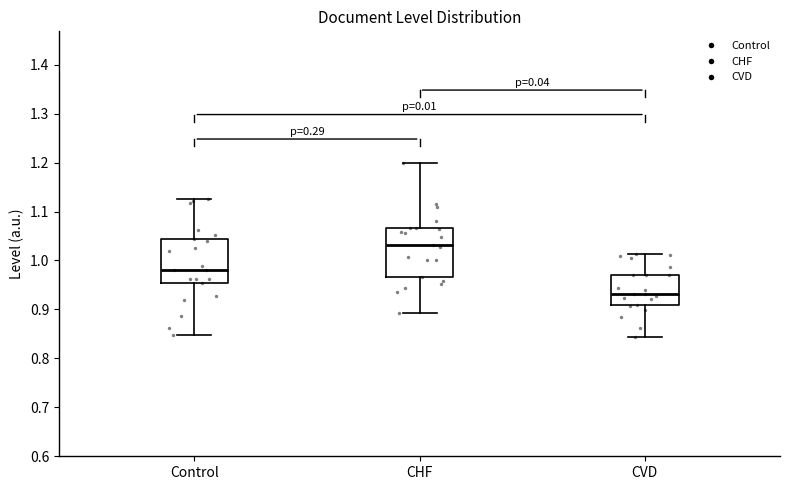

Which box is the tallest, from its lower edge to its upper edge?

CHF